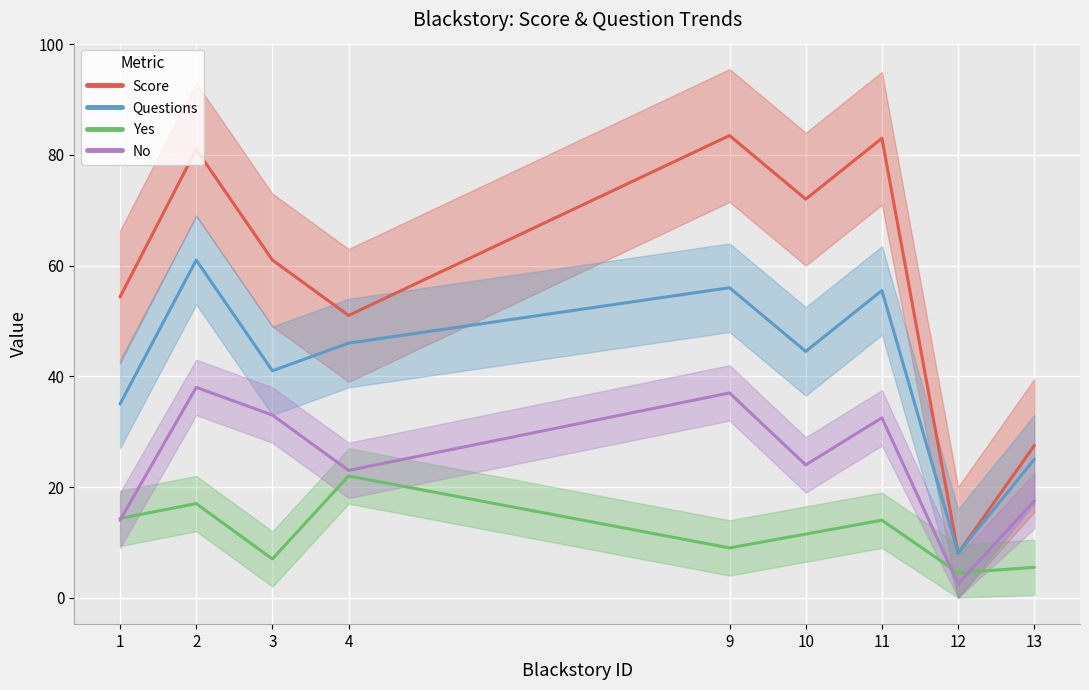

Which label corresponds to the largest value in the chart?

9